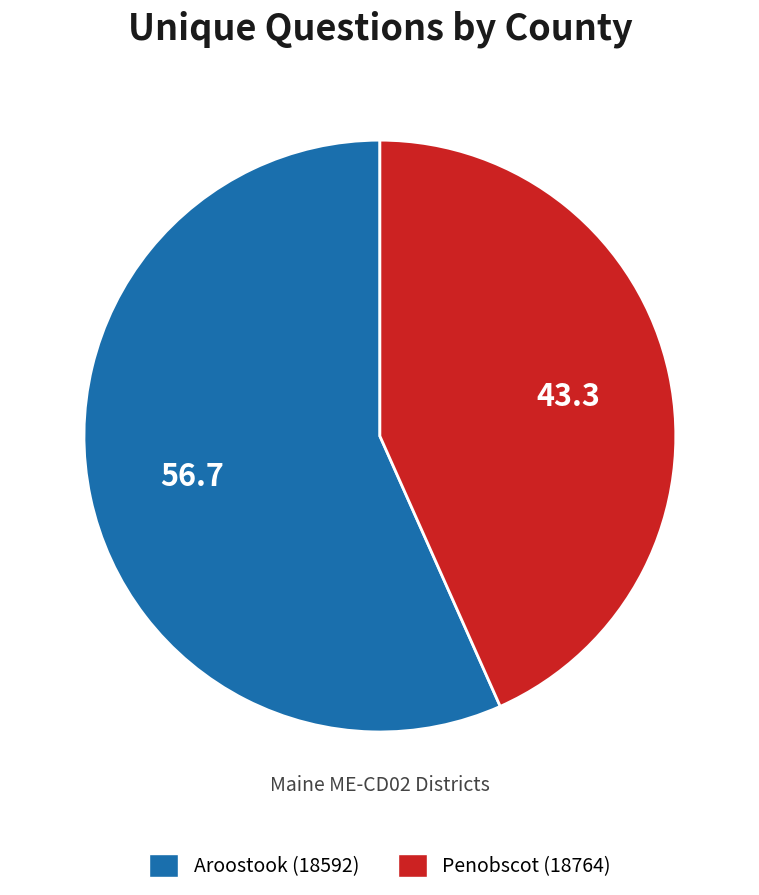

Does Penobscot (18764) account for over 50% of the chart?

No